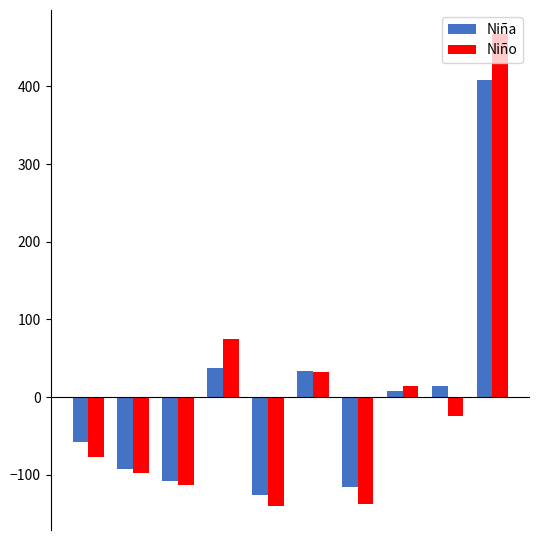

What is the highest value of the Niño series?

468.0